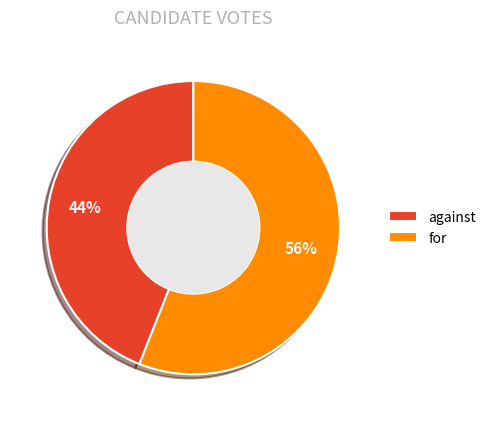

Rank the categories by value from highest to lowest.

for, against